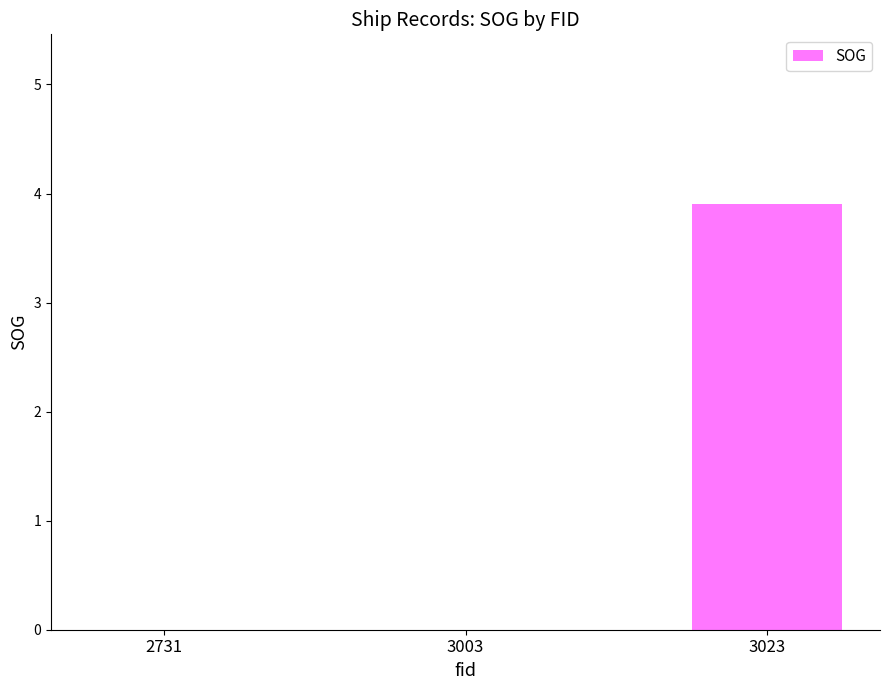

Which label corresponds to the largest value in the chart?

3023